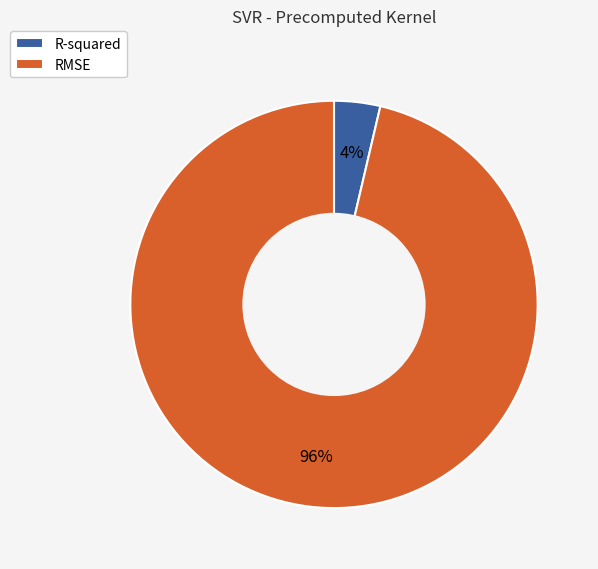

Which category has the smallest portion of the pie?

R-squared